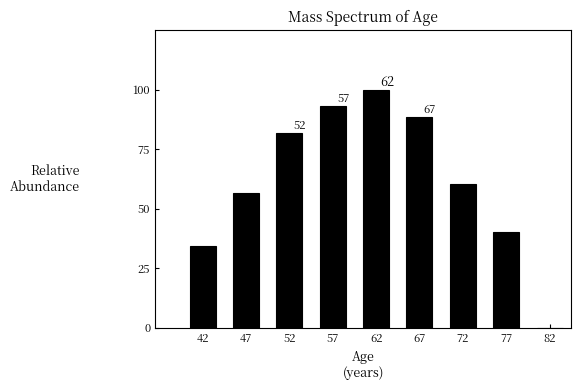

Reading left to right, list all the values displayed in this chart.

42=34.4	47=56.5	52=81.8	57=93.3	62=100.0	67=88.5	72=60.6	77=40.3	82=0.0